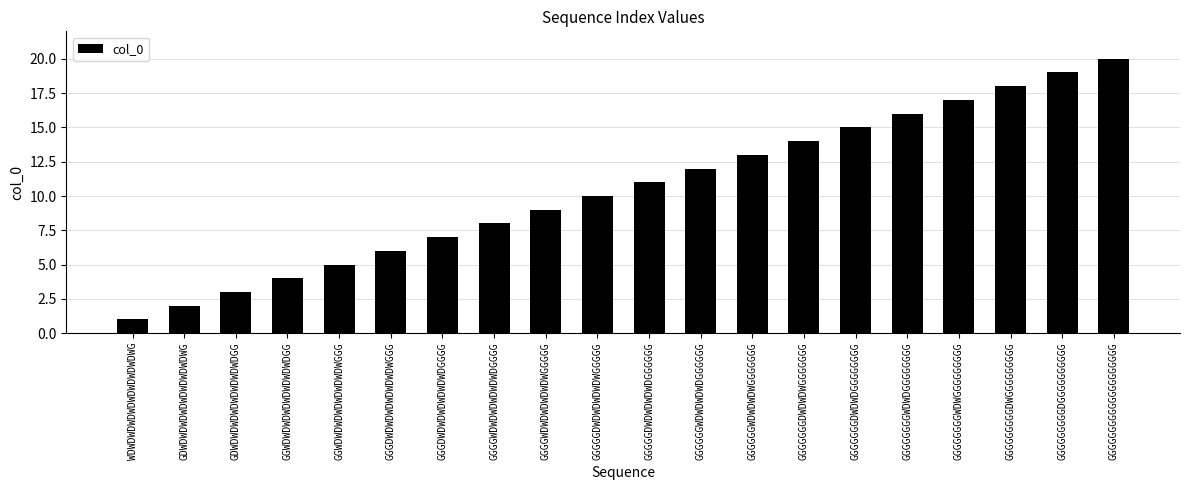

At which label is the value closest to 10?

GGGGGDWDWDWDWDWGGGGG